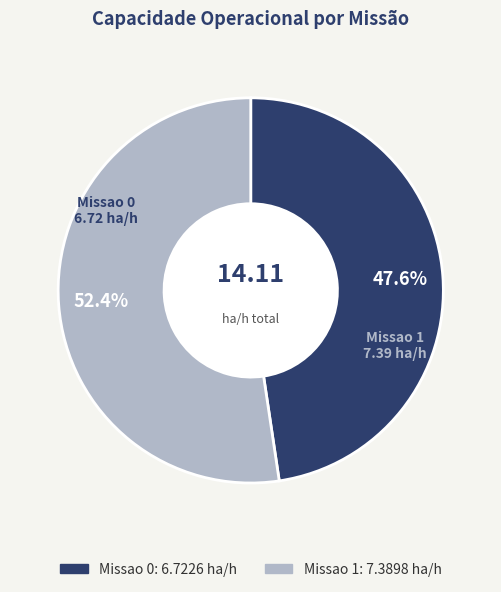

How many segments does this pie chart have?

2